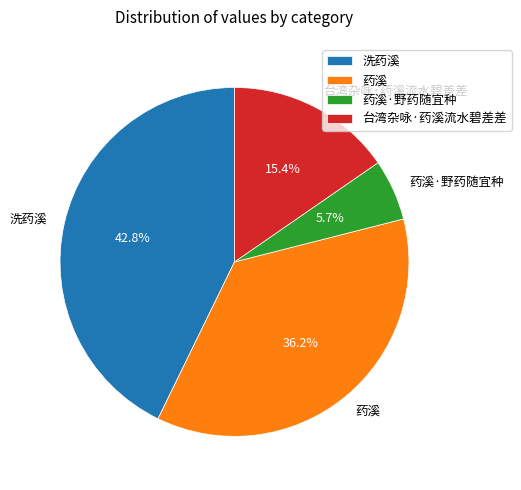

What is the smallest slice in the pie chart?

药溪·野药随宜种